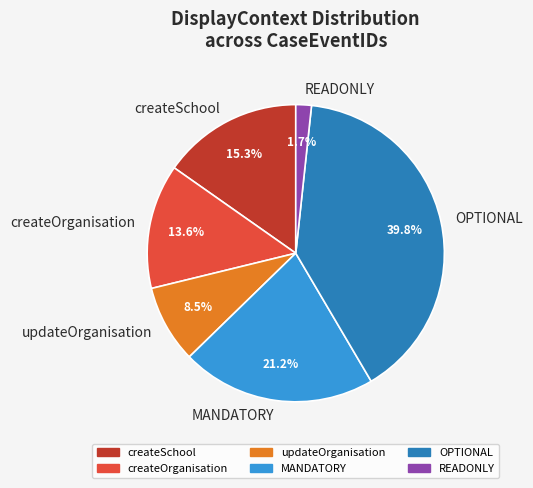

How much of the chart is everything except createSchool?

84.7%